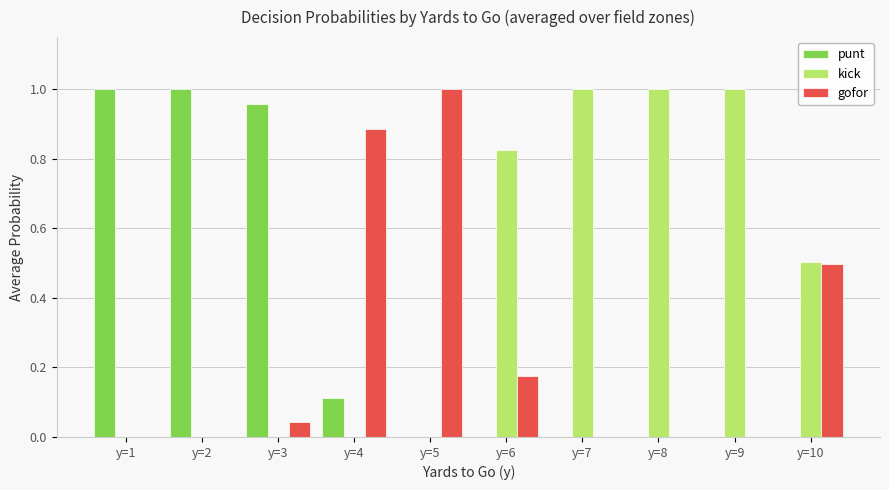

What are all the series names shown in the legend?

punt, kick, gofor